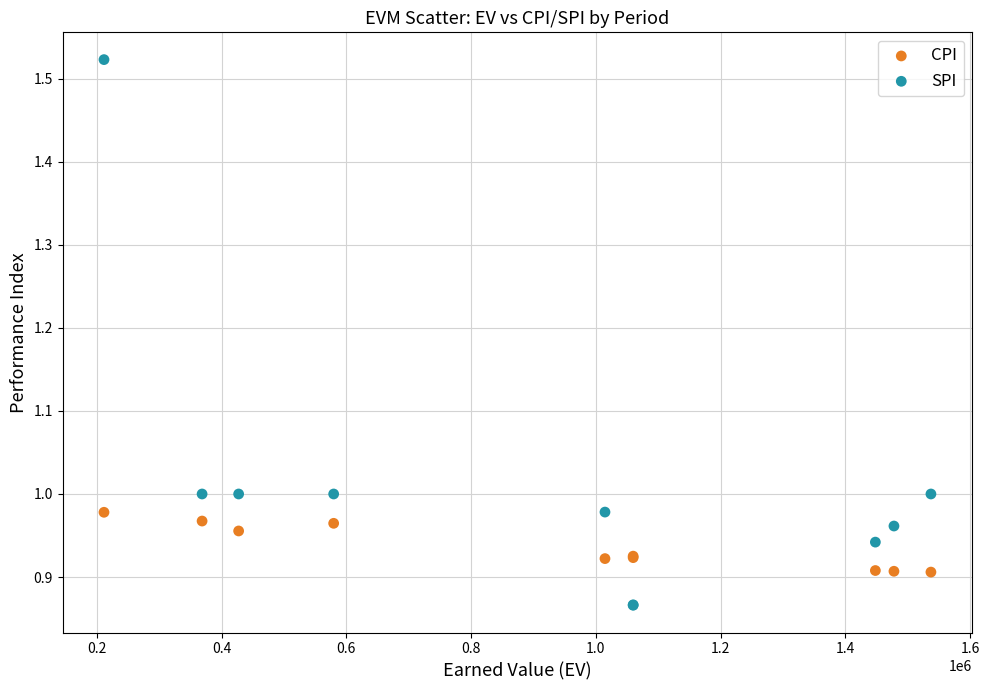

Which series contains the lowest Y value?

SPI